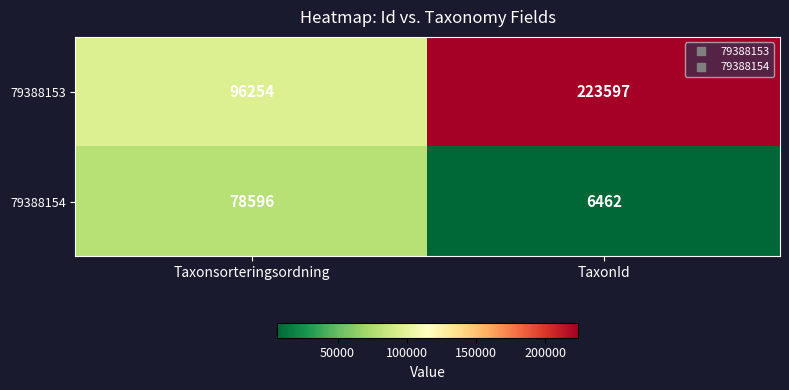

The 79388153 series shows 223597 at TaxonId. True or false?

True